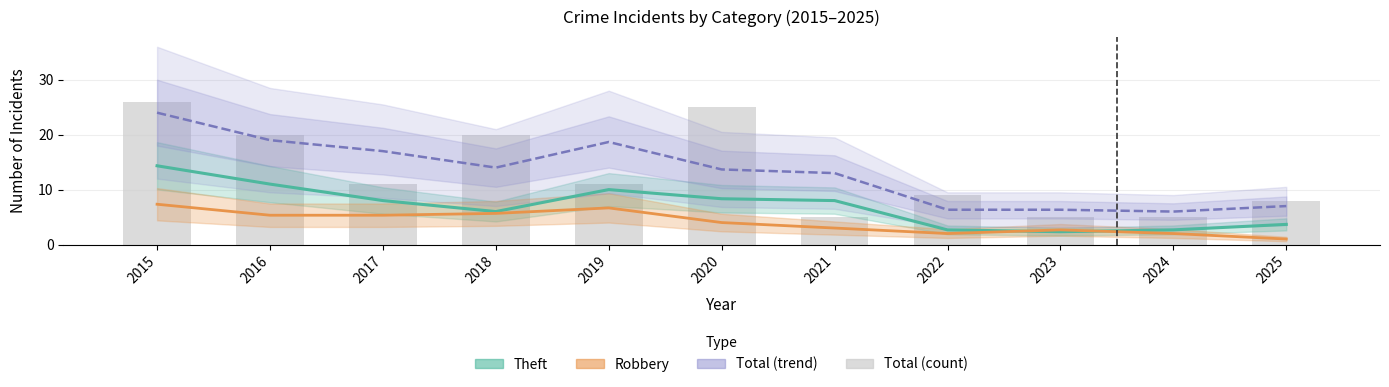

What is the difference between the maximum and minimum values in the Total (trend) series?

18.0